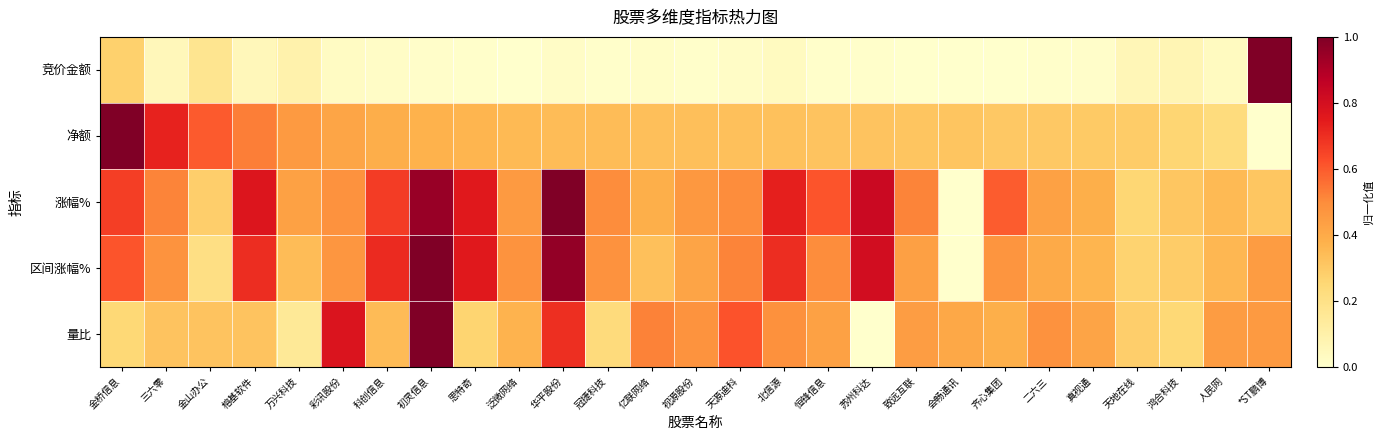

At how many categories does at least one series exceed 0?

27